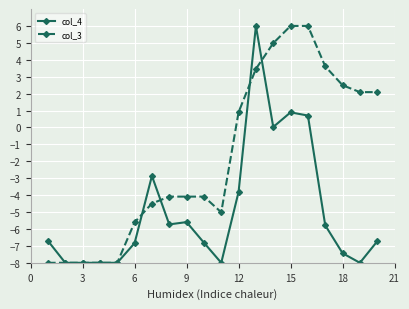

What is the value of the col_3 point at the 10th from the left?

-4.1